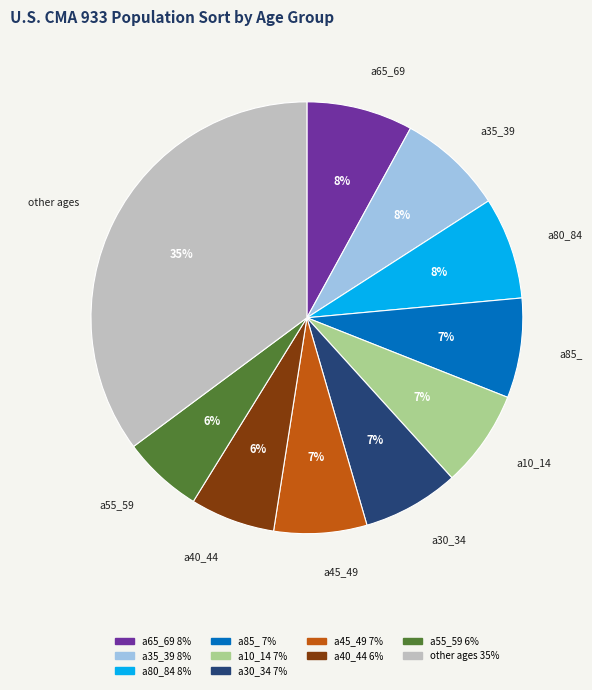

To the nearest percent, what is the average slice percentage?

10%